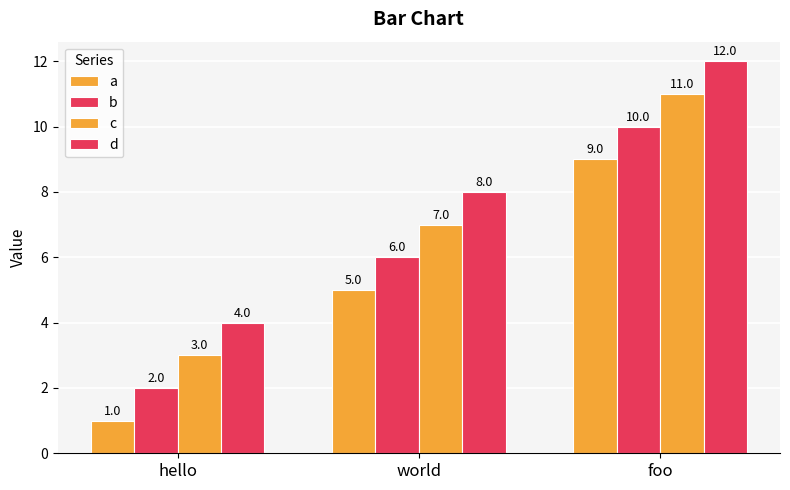

What is the average value of the b series?

6